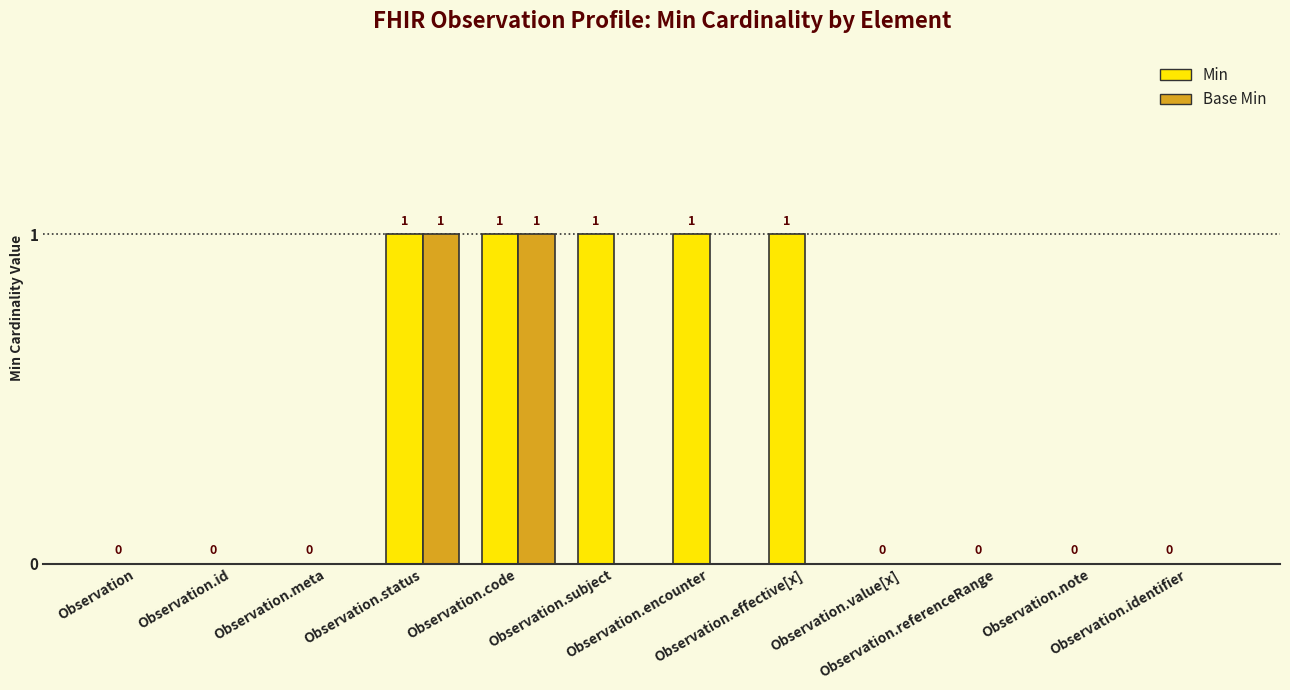

Count the number of categories in the chart.

12